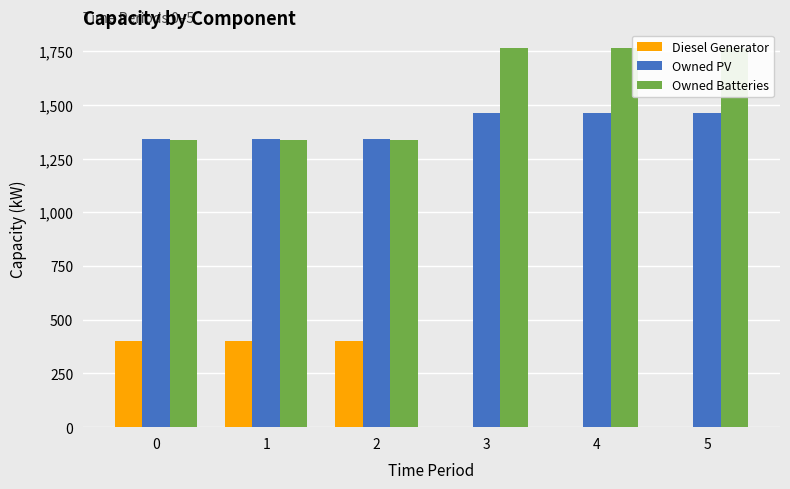

At how many categories does at least one series exceed 1644?

3